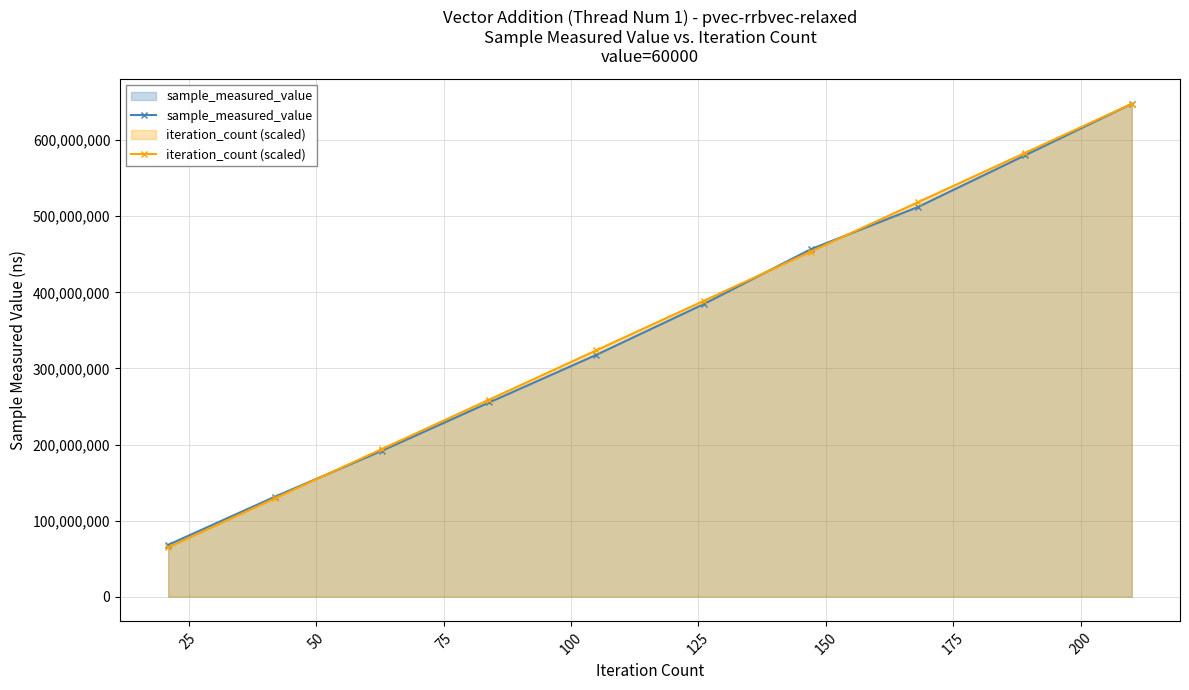

What is the minimum value shown in the chart?

64779393.7